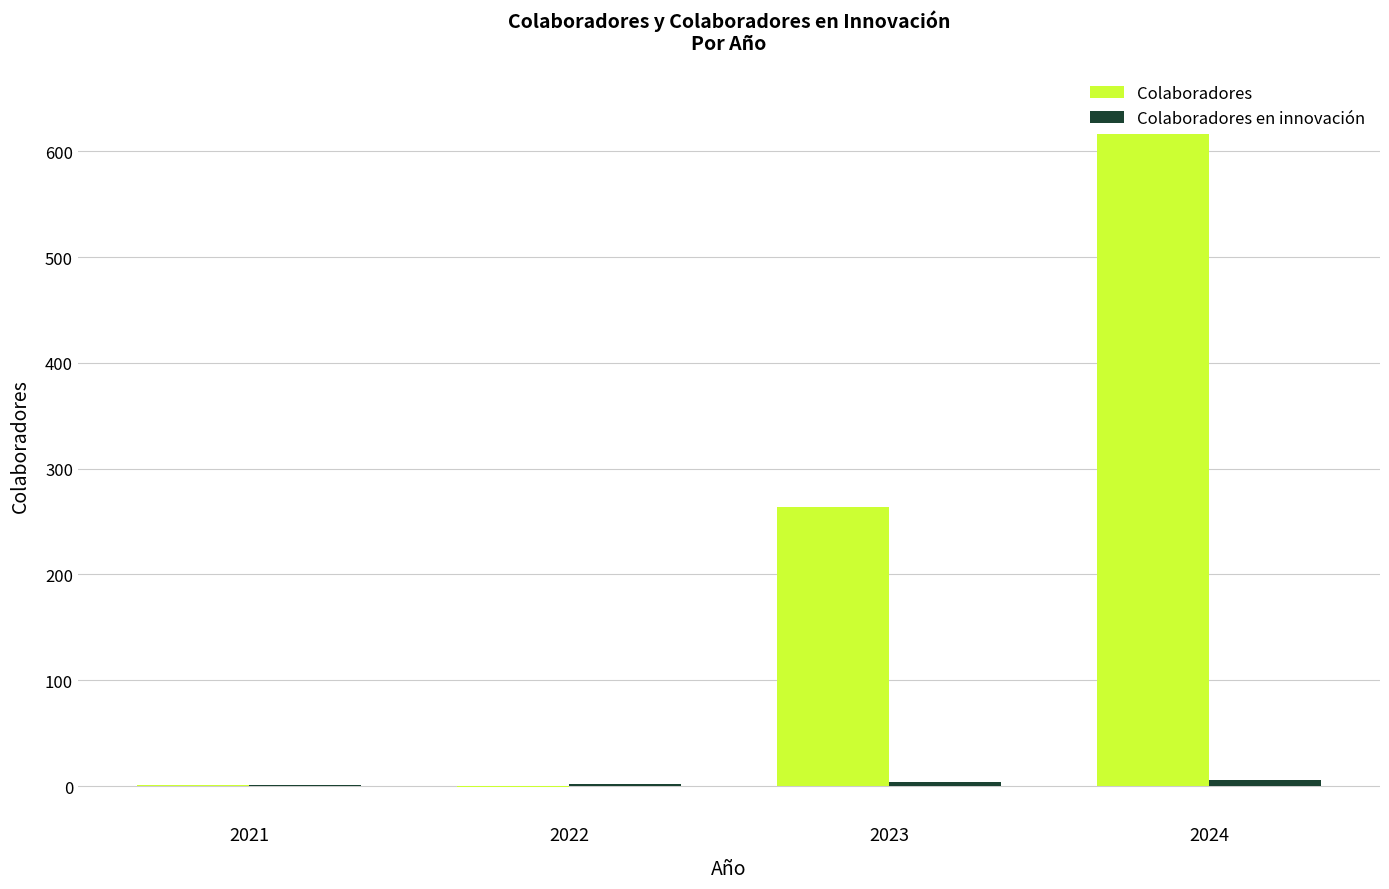

Which category has the highest value across all series?

2024